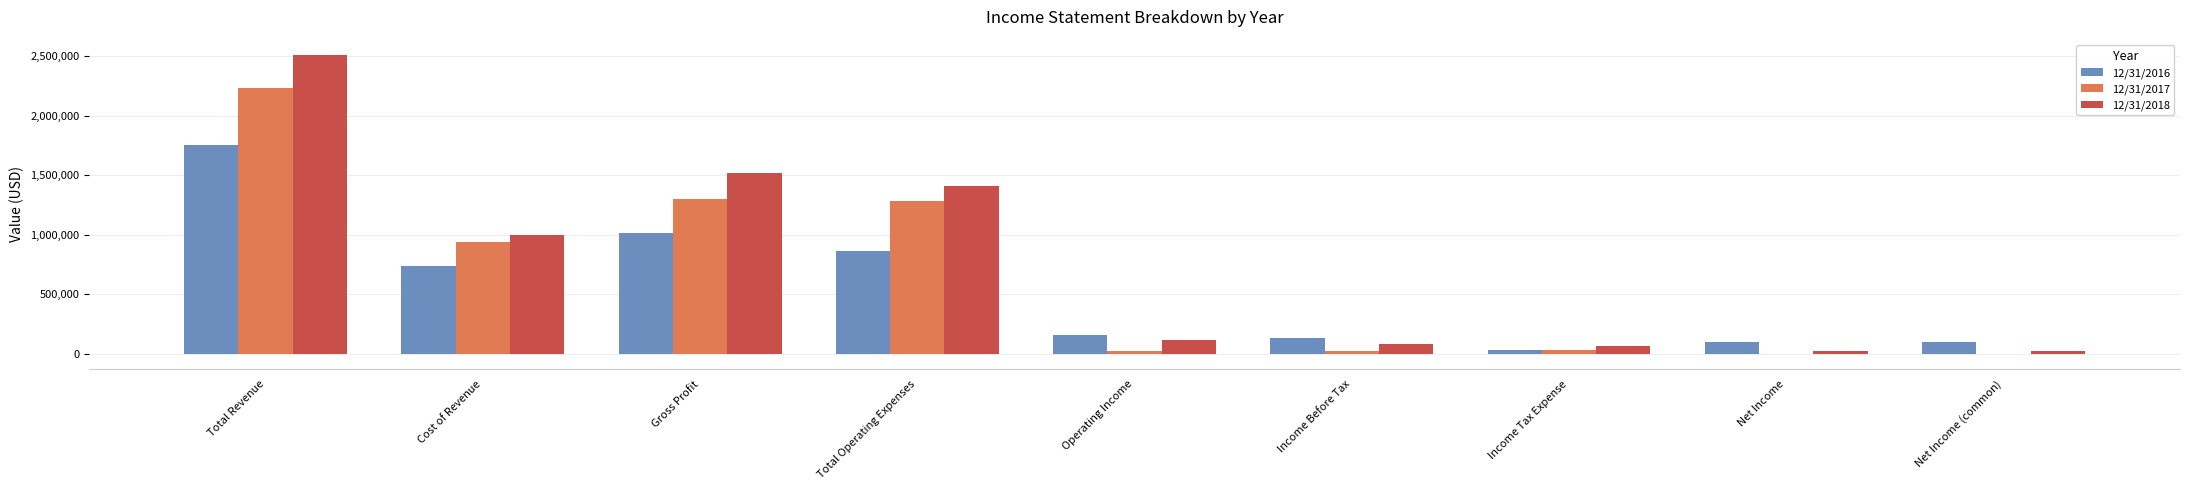

What is the maximum value shown in the chart?

2514253